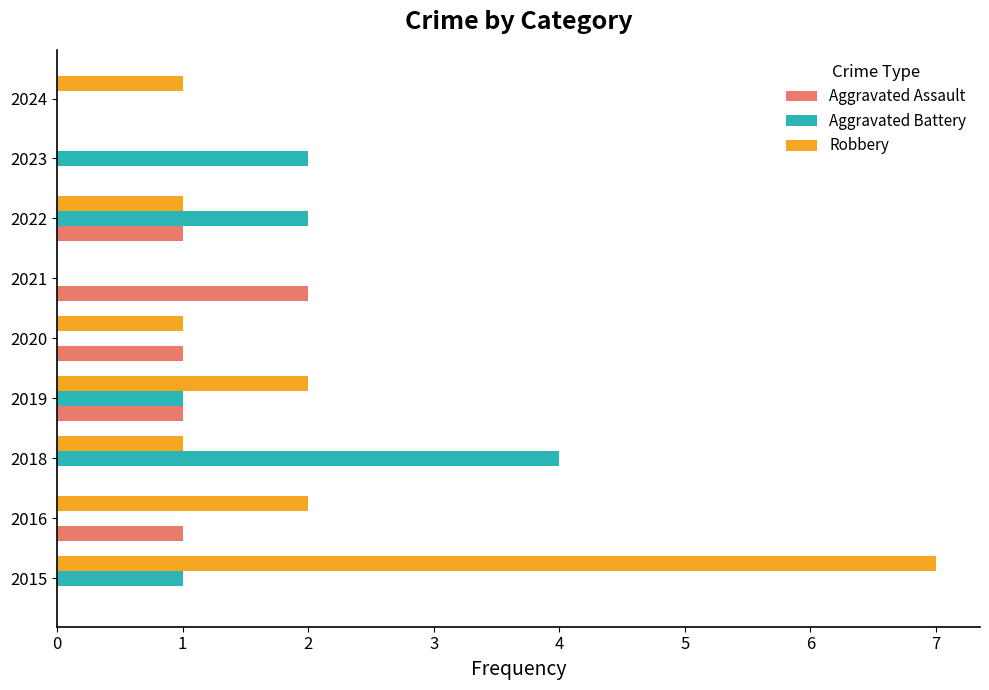

What is the sum of all Aggravated Battery values?

10